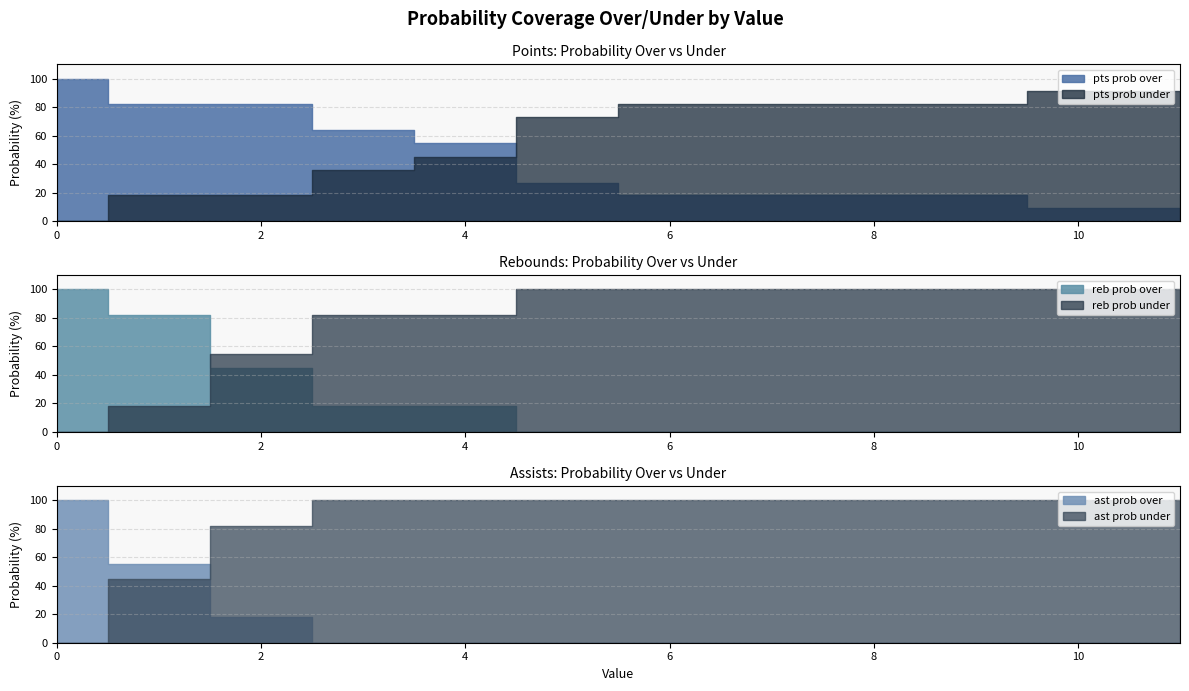

What is the sum of all pts prob over values?

500